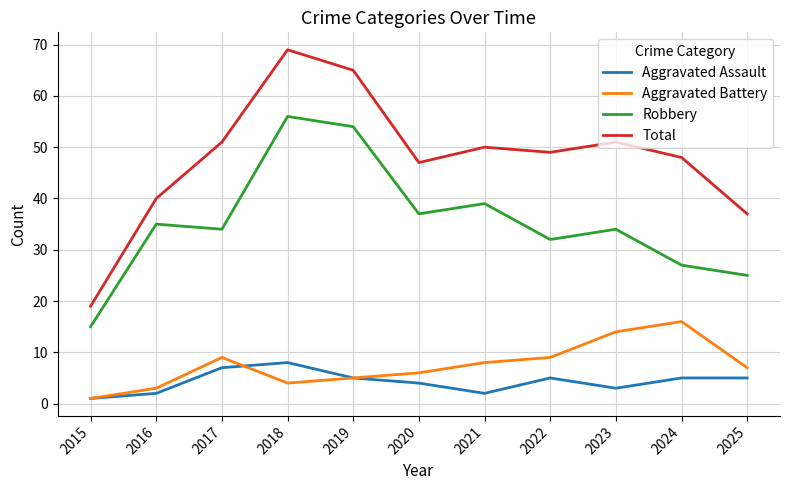

What is the difference between the highest and lowest values at 2025?

32